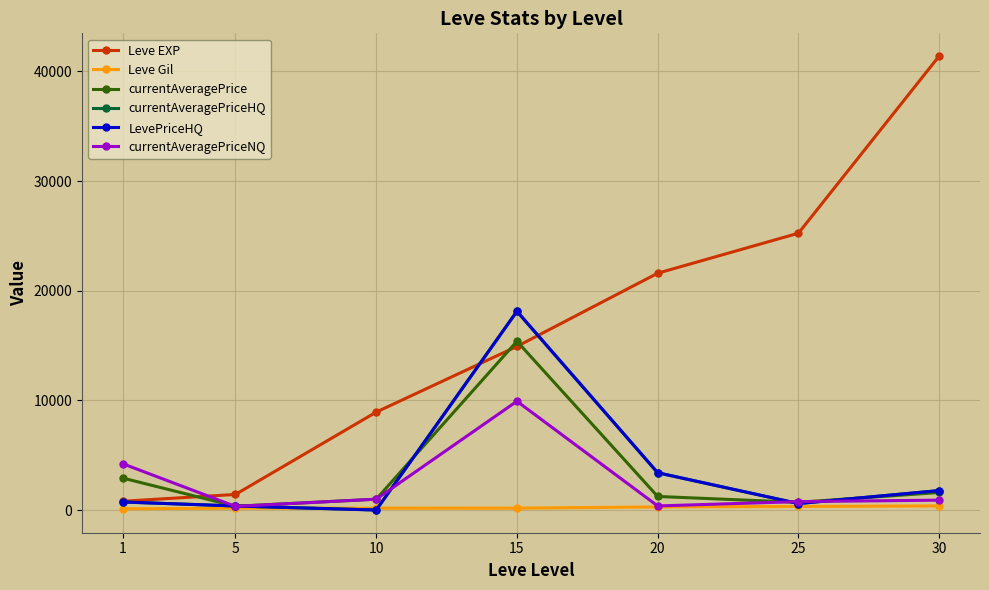

What value does the currentAveragePrice series have at 5?

345.3